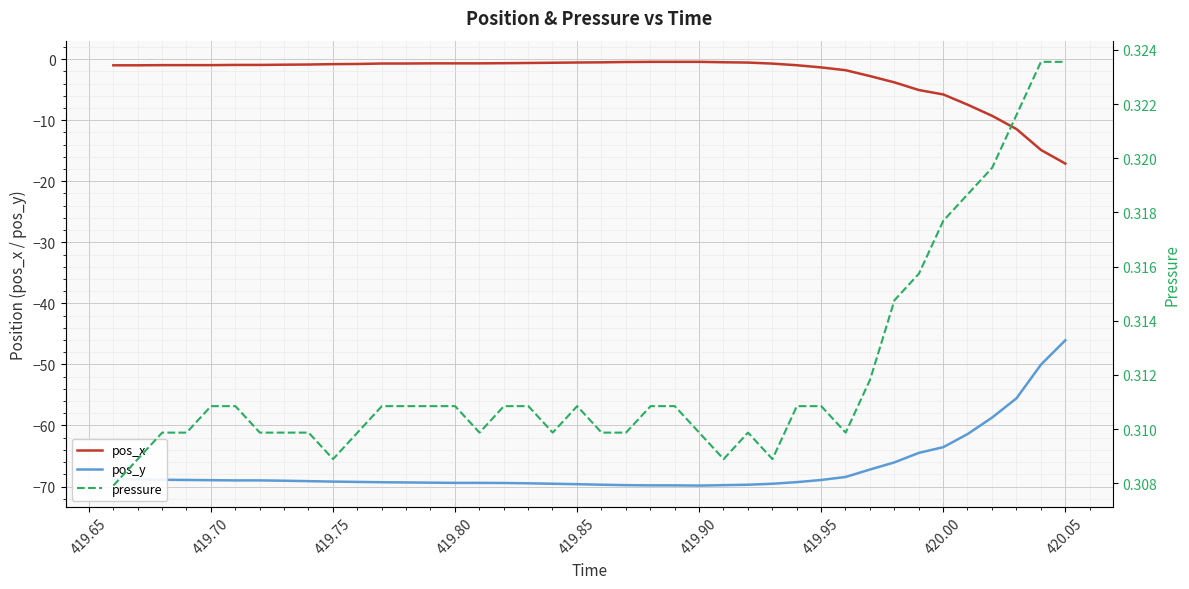

True or false: pos_x and pos_y intersect in this chart.

False